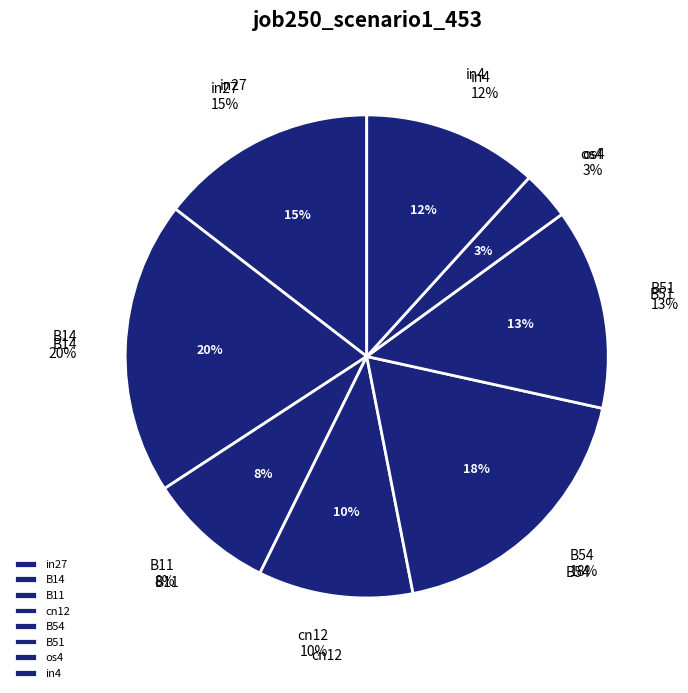

To the nearest percent, what percentage of the pie is cn12?

10%